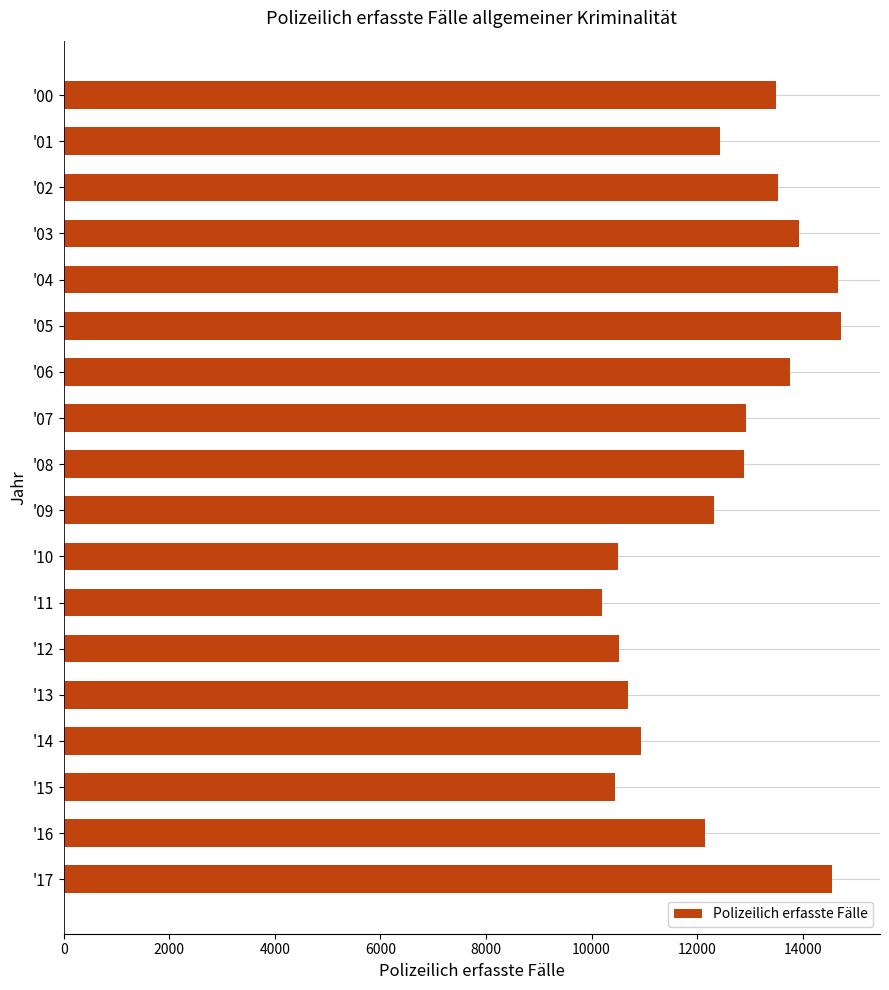

What is the average value?

12482